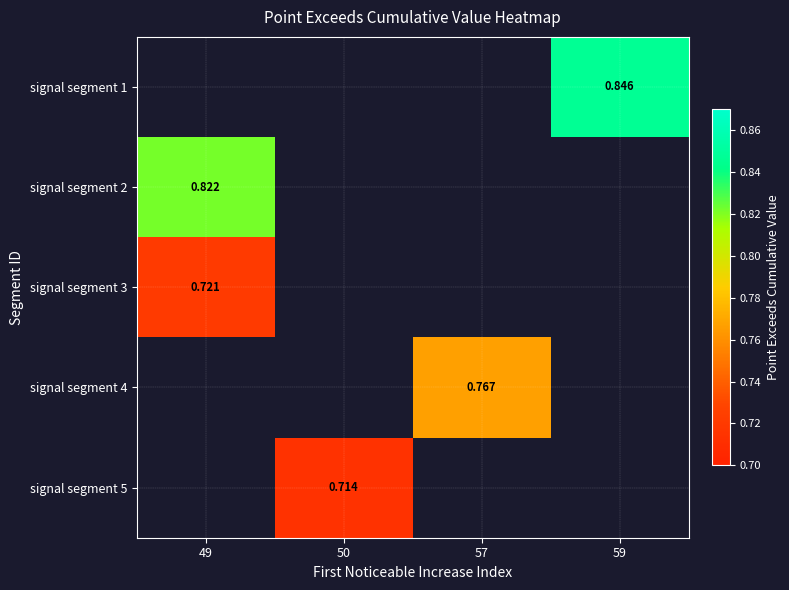

How many positive values does the signal segment 2 series have?

1